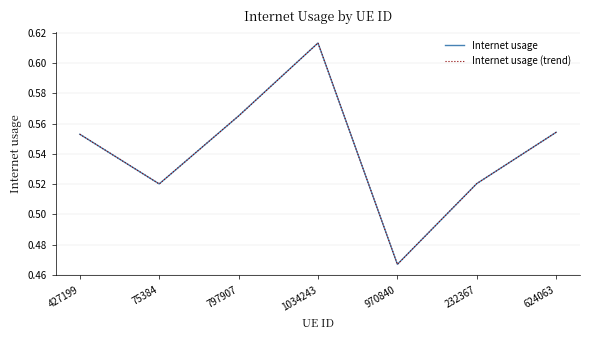

How many interior local peaks does the Internet usage (trend) series have?

1